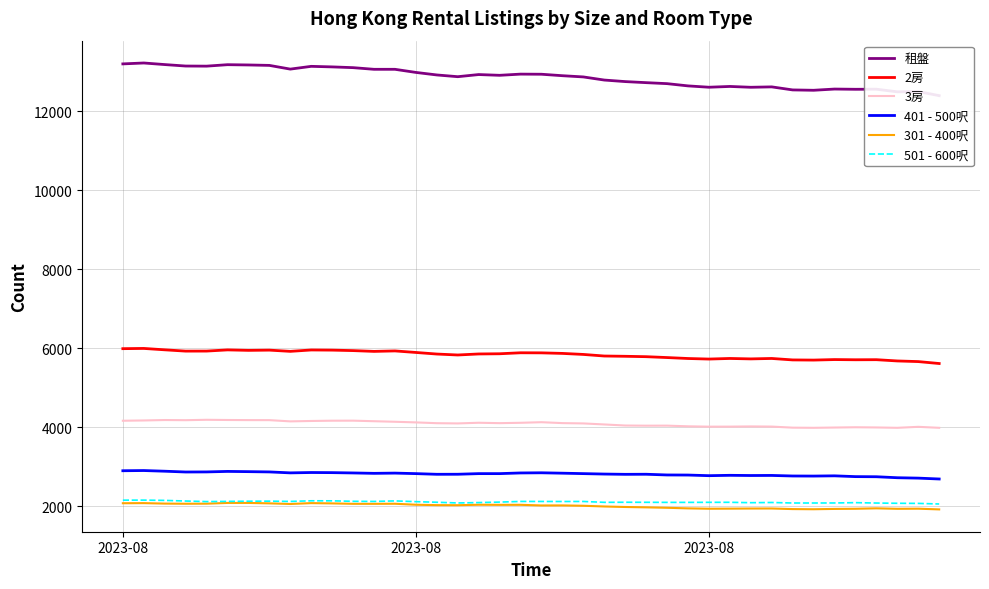

How many categories are shown in the chart?

40